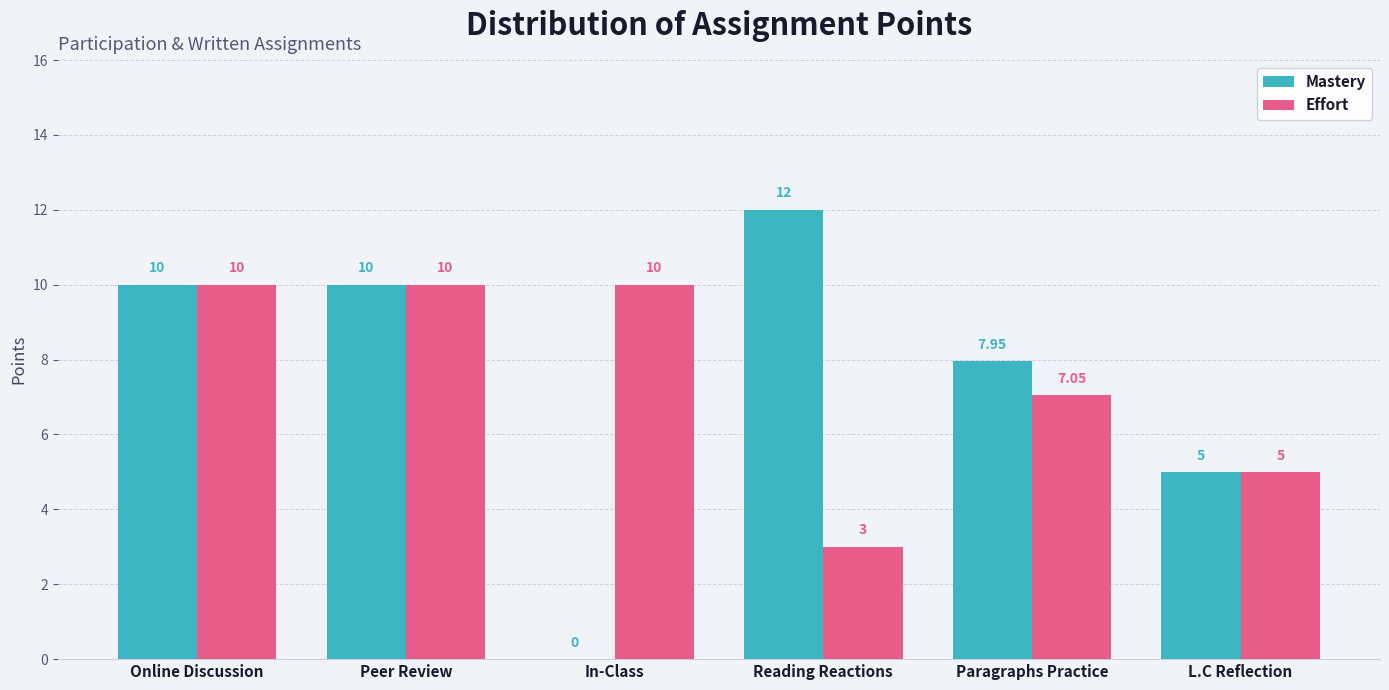

Which series has the largest range (max minus min)?

Mastery